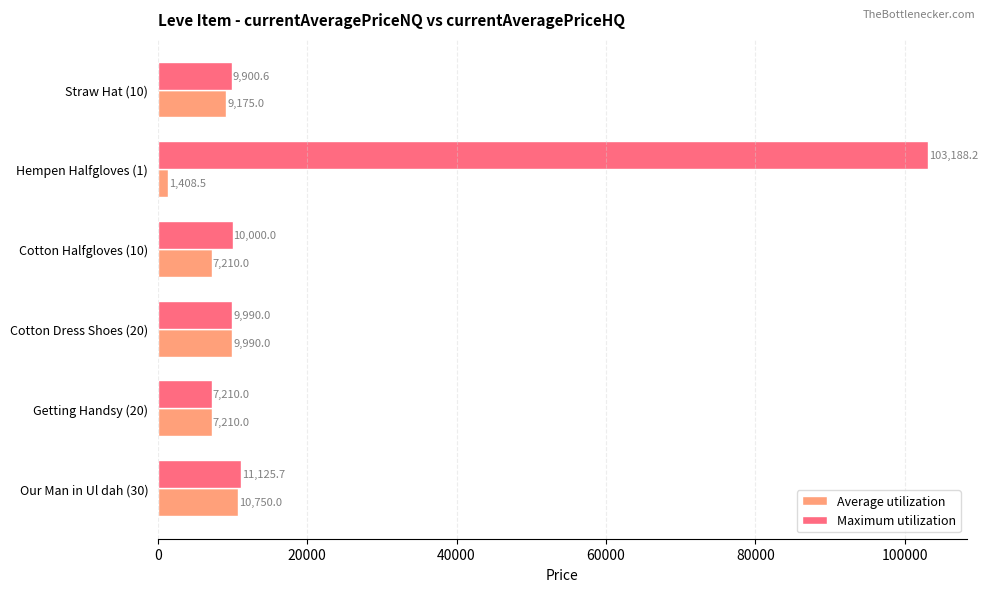

What is the approximate value of Average utilization at Getting Handsy (20)?

7210.0